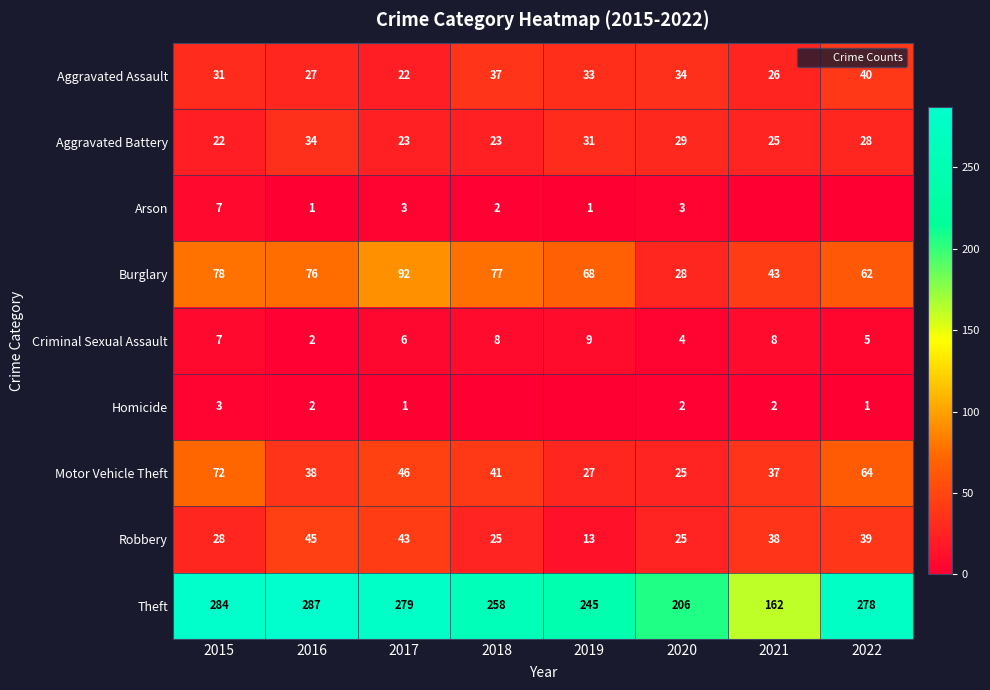

At how many categories does at least one series exceed 0?

8